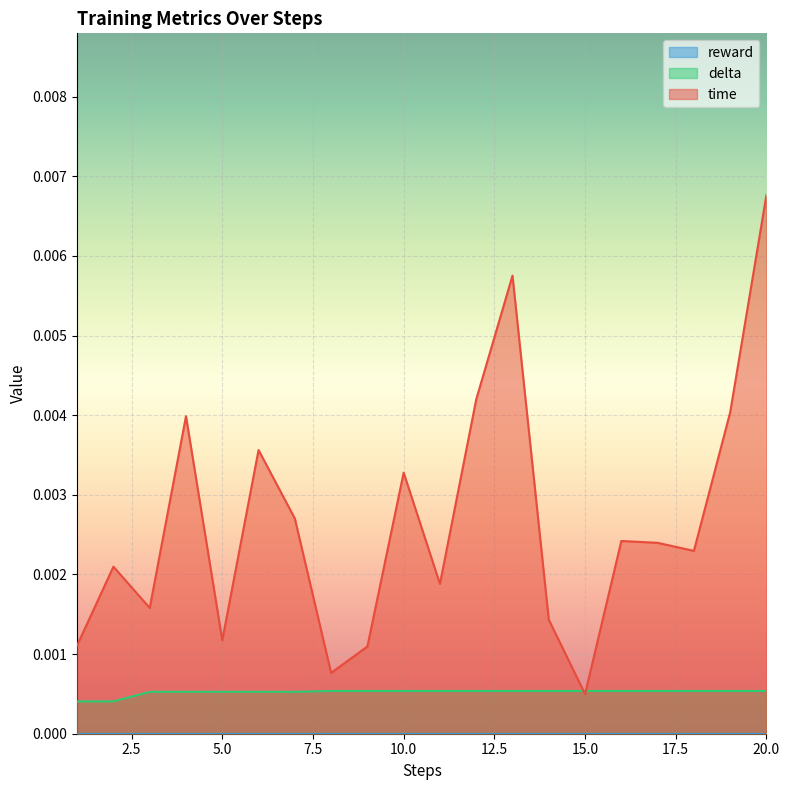

At which label does time reach its minimum?

15.0